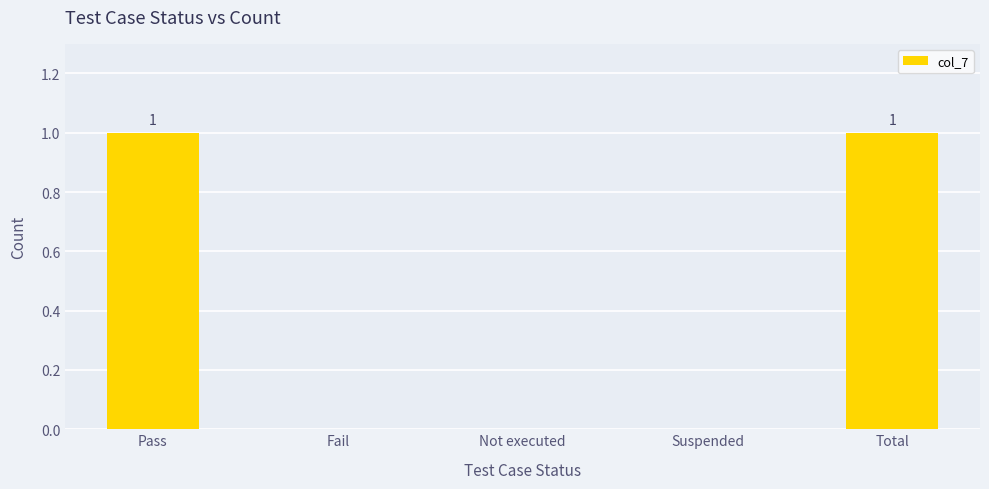

What is the change in value from Not executed to Total?

+1